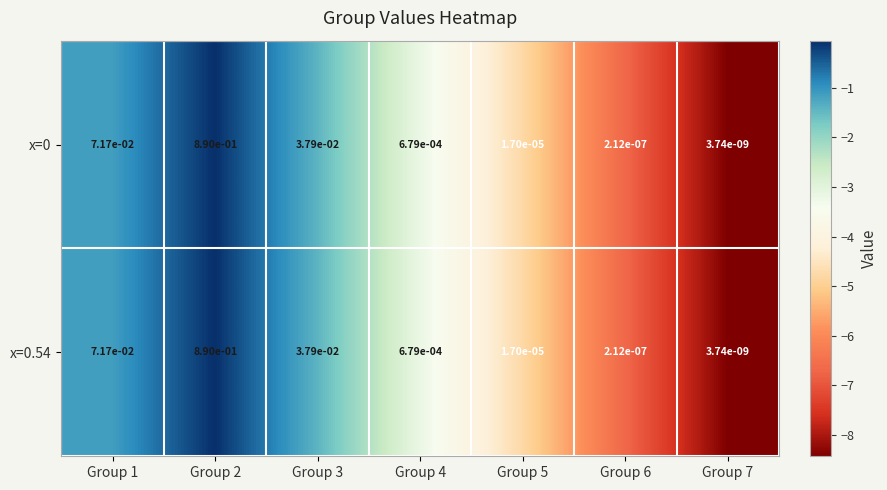

Is the value of x=0.54 at Group 2 greater than the value of x=0 at Group 5?

Yes